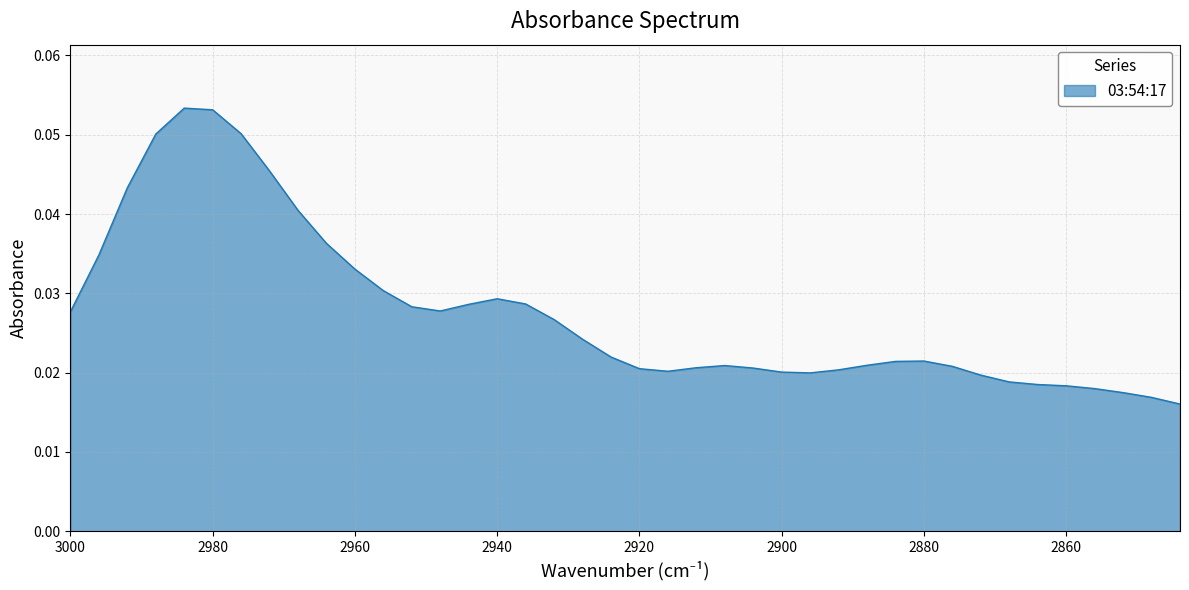

Reading left to right, transcribe all the data shown in this chart.

3000=0.0	2996=0.0	2992=0.0	2988=0.1	2984=0.1	2980=0.1	2976=0.1	2972=0.0	2968=0.0	2964=0.0	2960=0.0	2956=0.0	2952=0.0	2948=0.0	2944=0.0	2940=0.0	2936=0.0	2932=0.0	2928=0.0	2924=0.0	2920=0.0	2916=0.0	2912=0.0	2908=0.0	2904=0.0	2900=0.0	2896=0.0	2892=0.0	2888=0.0	2884=0.0	2880=0.0	2876=0.0	2872=0.0	2868=0.0	2864=0.0	2860=0.0	2856=0.0	2852=0.0	2848=0.0	2844=0.0